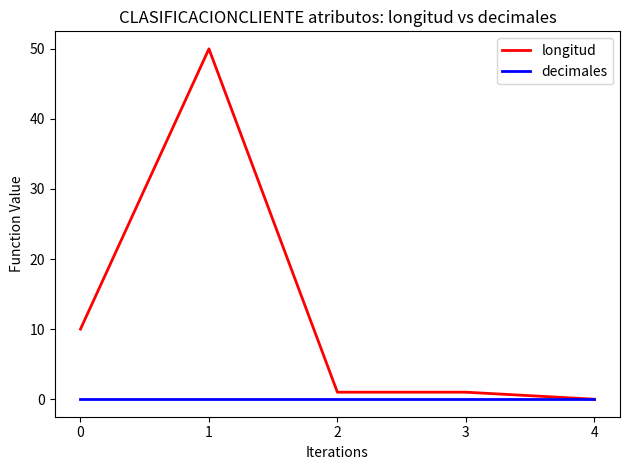

At which category is the sum across all series the highest?

1